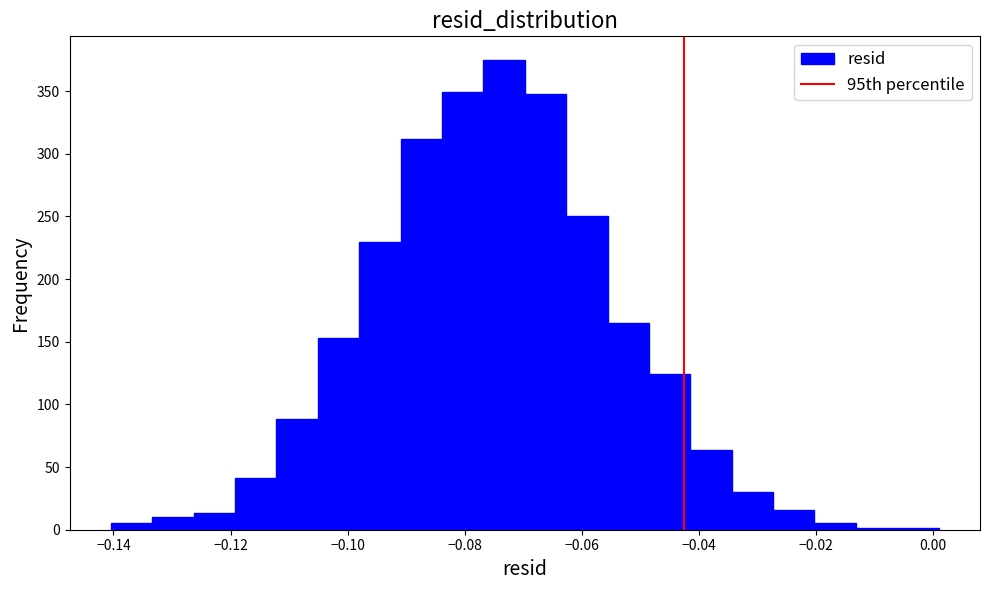

Around what value on the x-axis is the tallest bar? Give the approximate position of its centre, as read against the axis.

-0.074